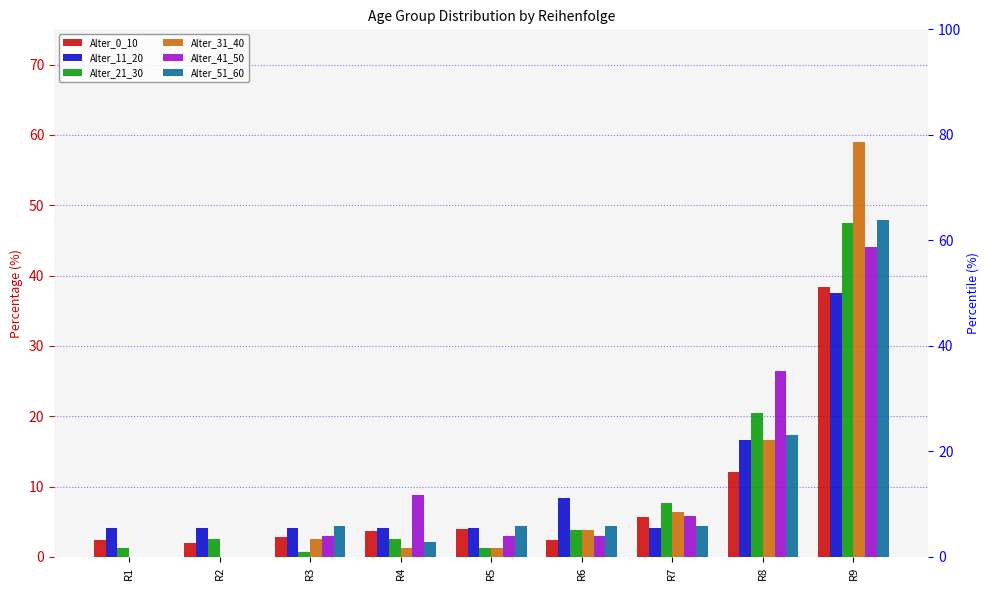

Which series has the largest total across all categories?

Alter_41_50